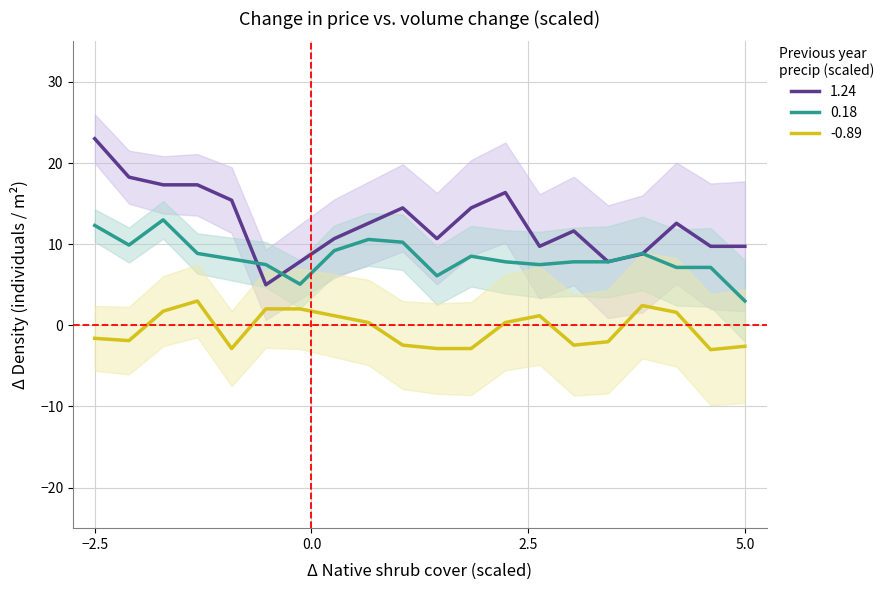

How many data points does each series have?

20